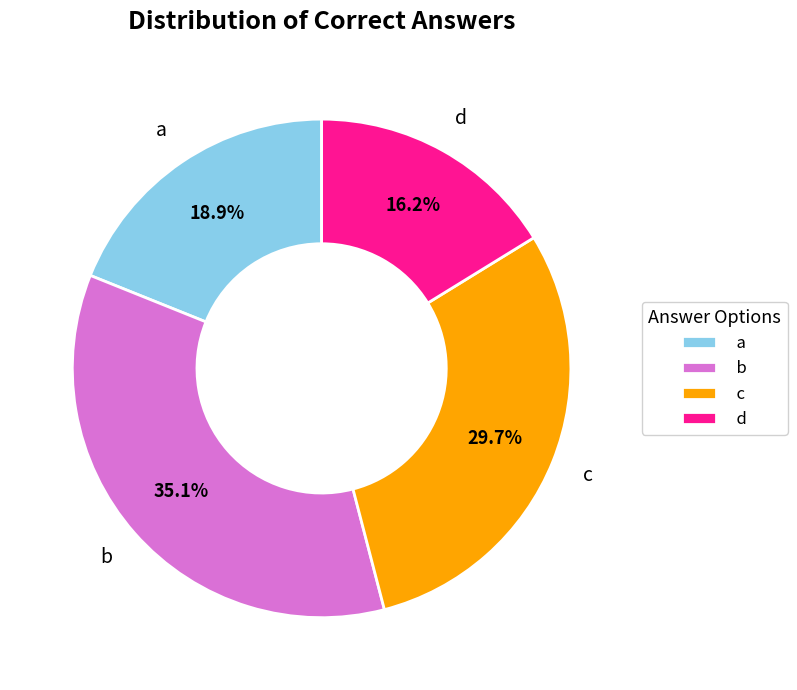

To the nearest percent, what portion does a represent?

19%